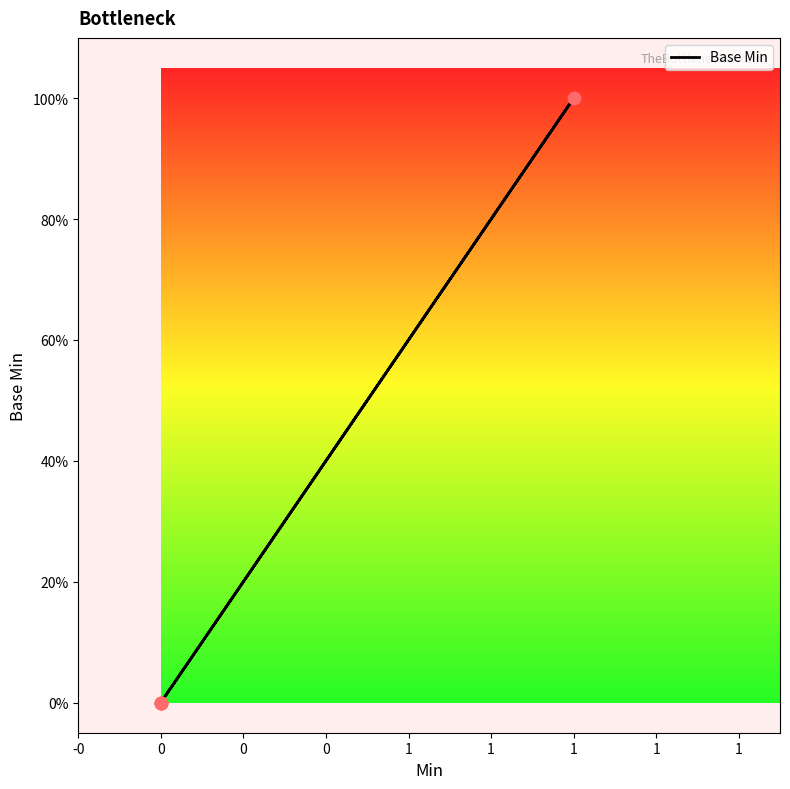

What is the change in value from 0 to 1?

+1